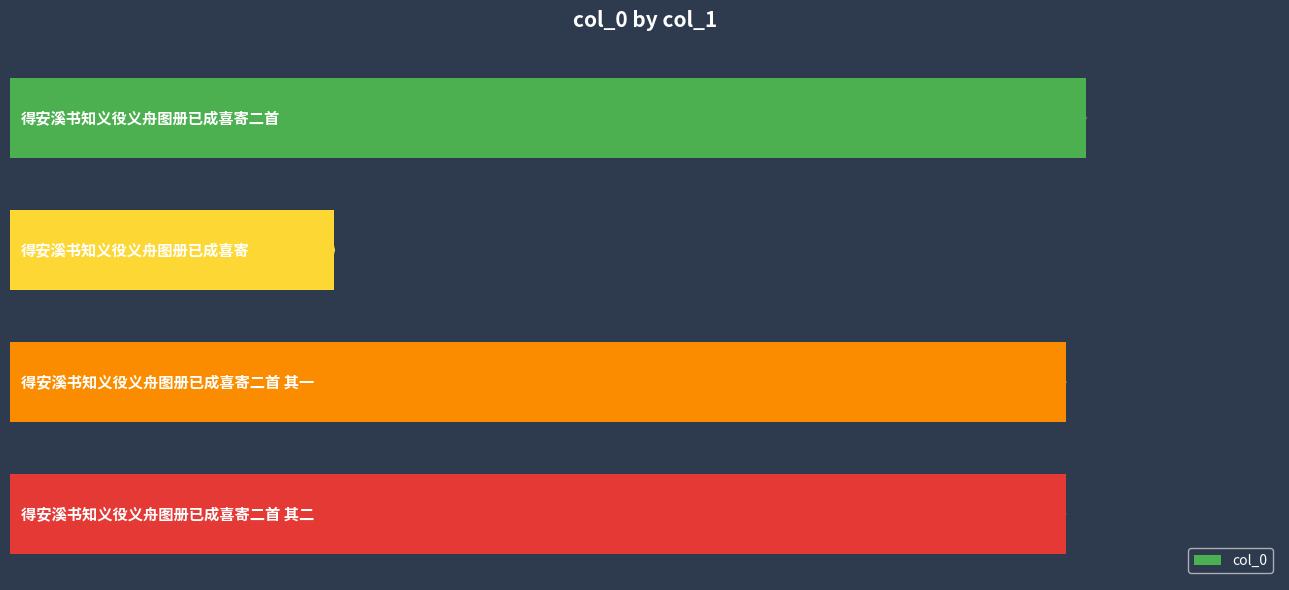

List the labels in order of value, largest first.

0, 3, 2, 1